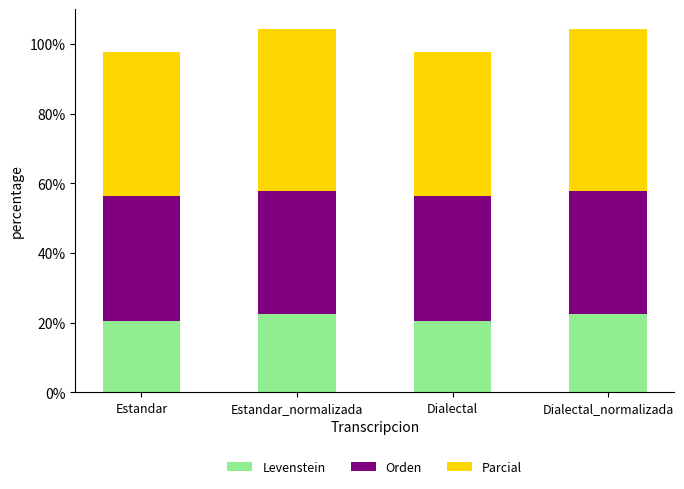

What is the highest value of the Levenstein series?

22.6